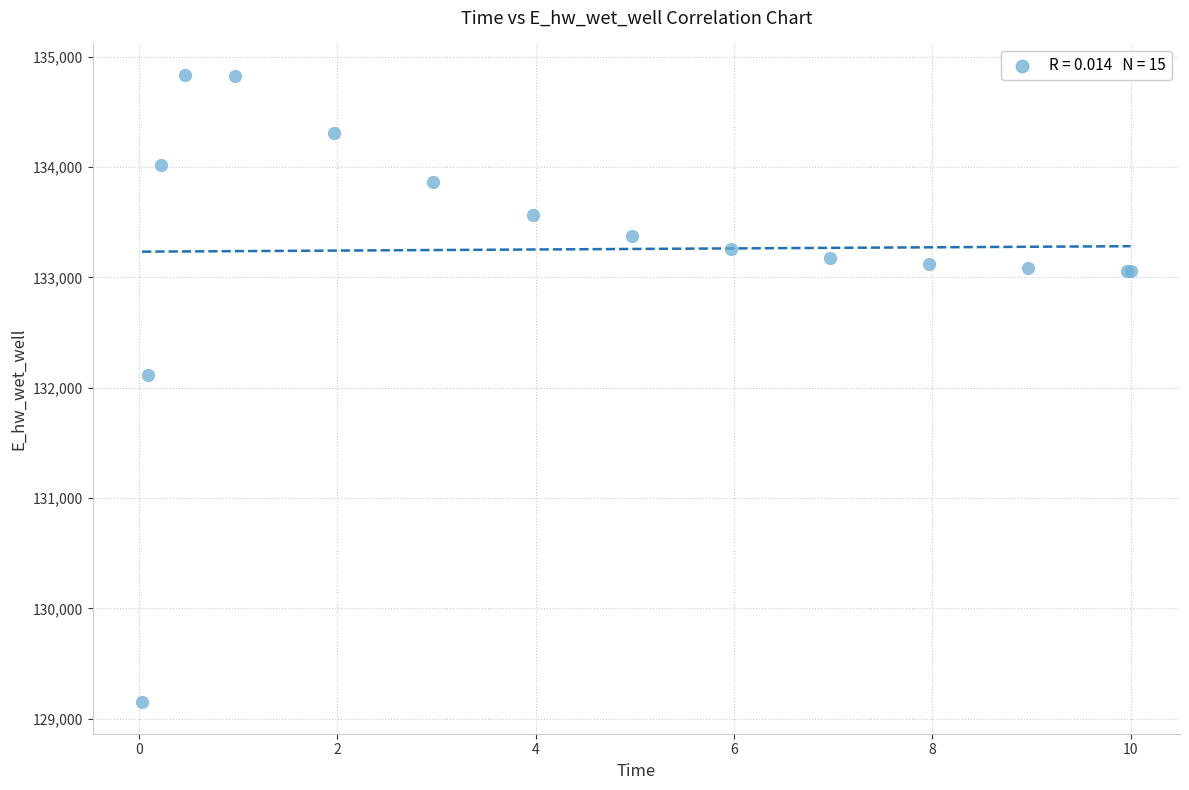

What Y value in the scatter plot is closest to 131992?

132116.6